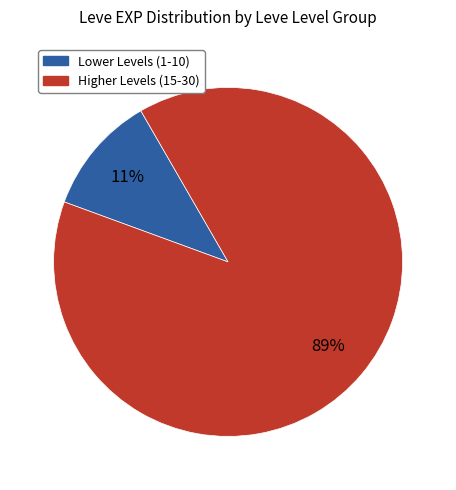

To the nearest percent, what is the difference between the largest and smallest slice percentages?

78%